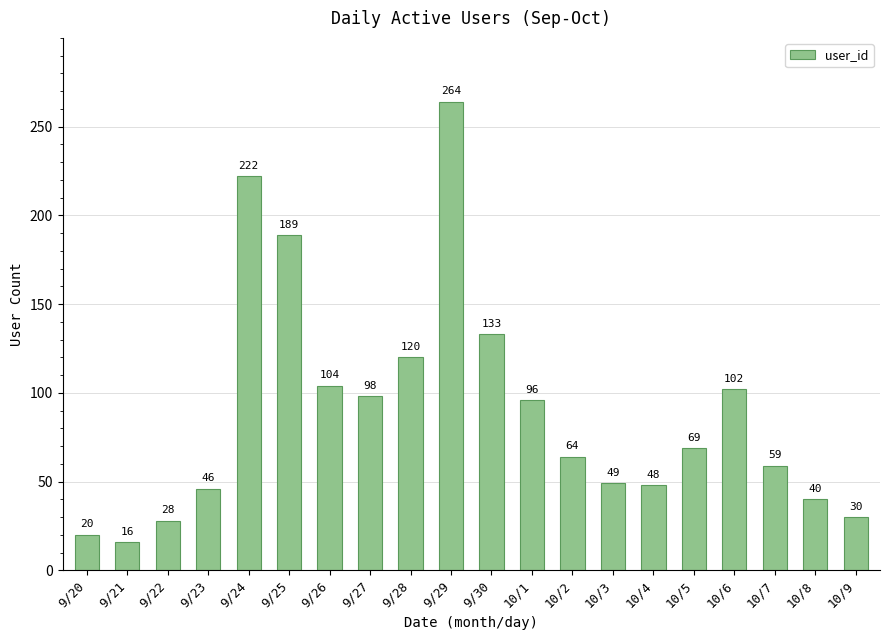

How many bars are there in total?

20